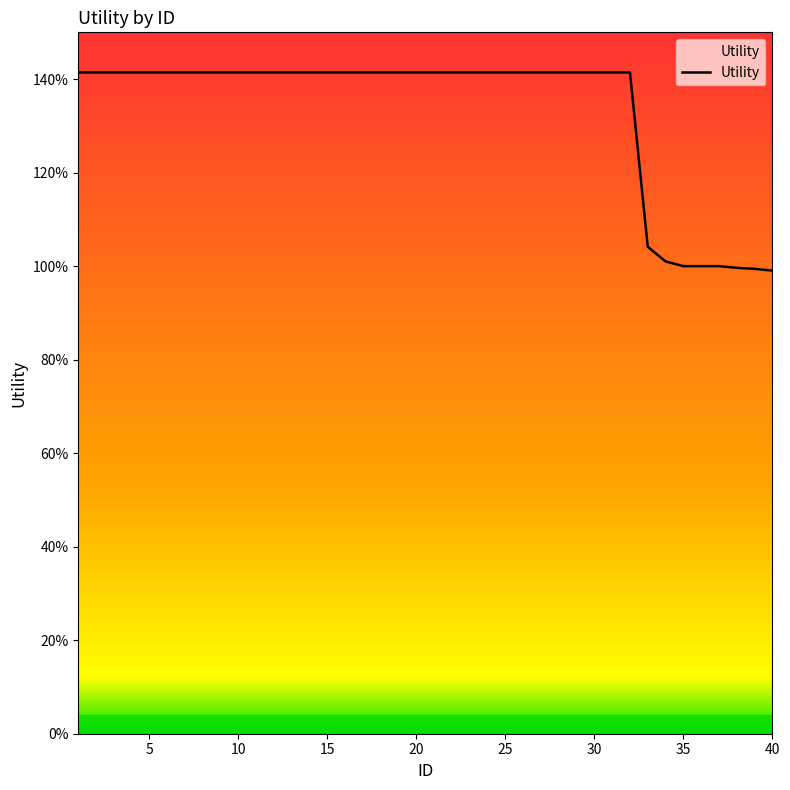

What is the difference between the maximum and minimum values?

0.4